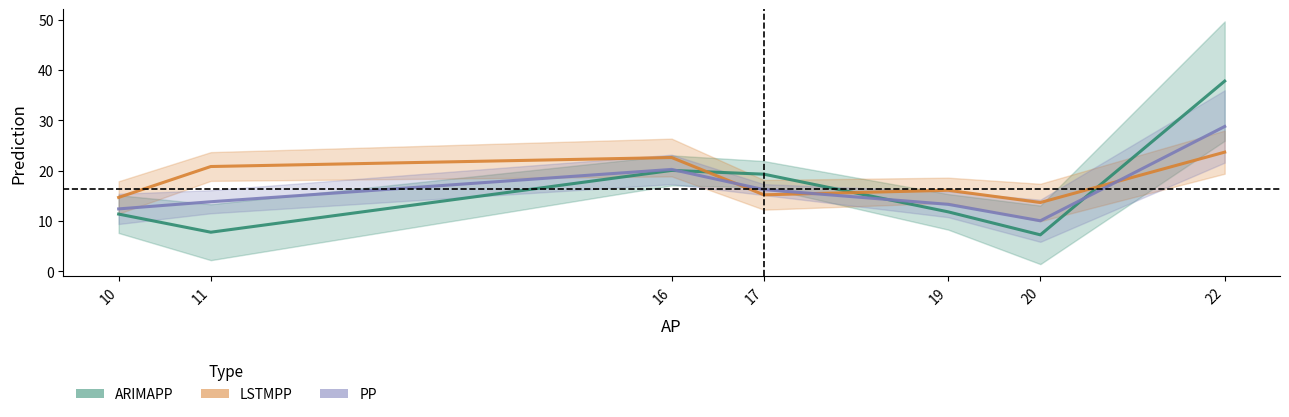

At 10, list the series in order from largest to smallest.

LSTMPP, PP, ARIMAPP